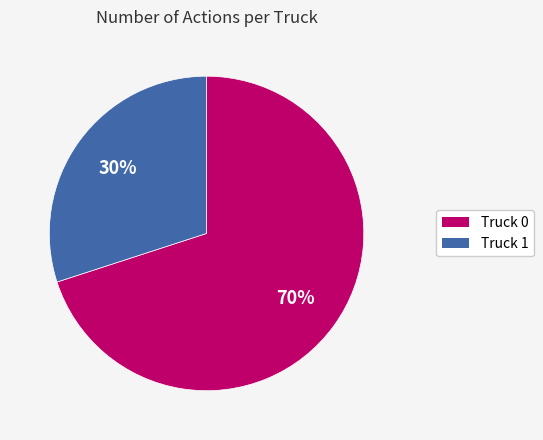

The Truck 1 slice represents 18% of the pie. True or false?

False